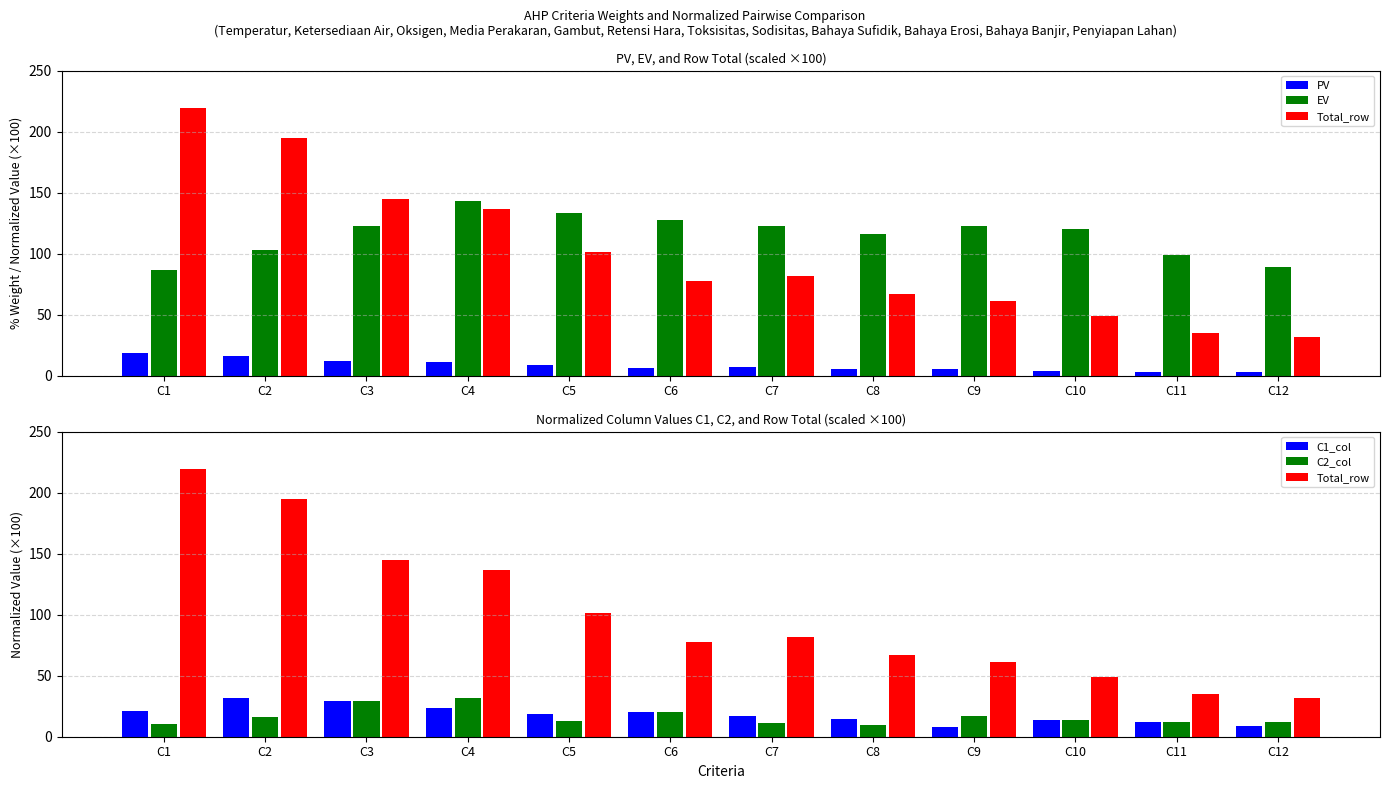

Which series has the widest spread of values?

Total_row